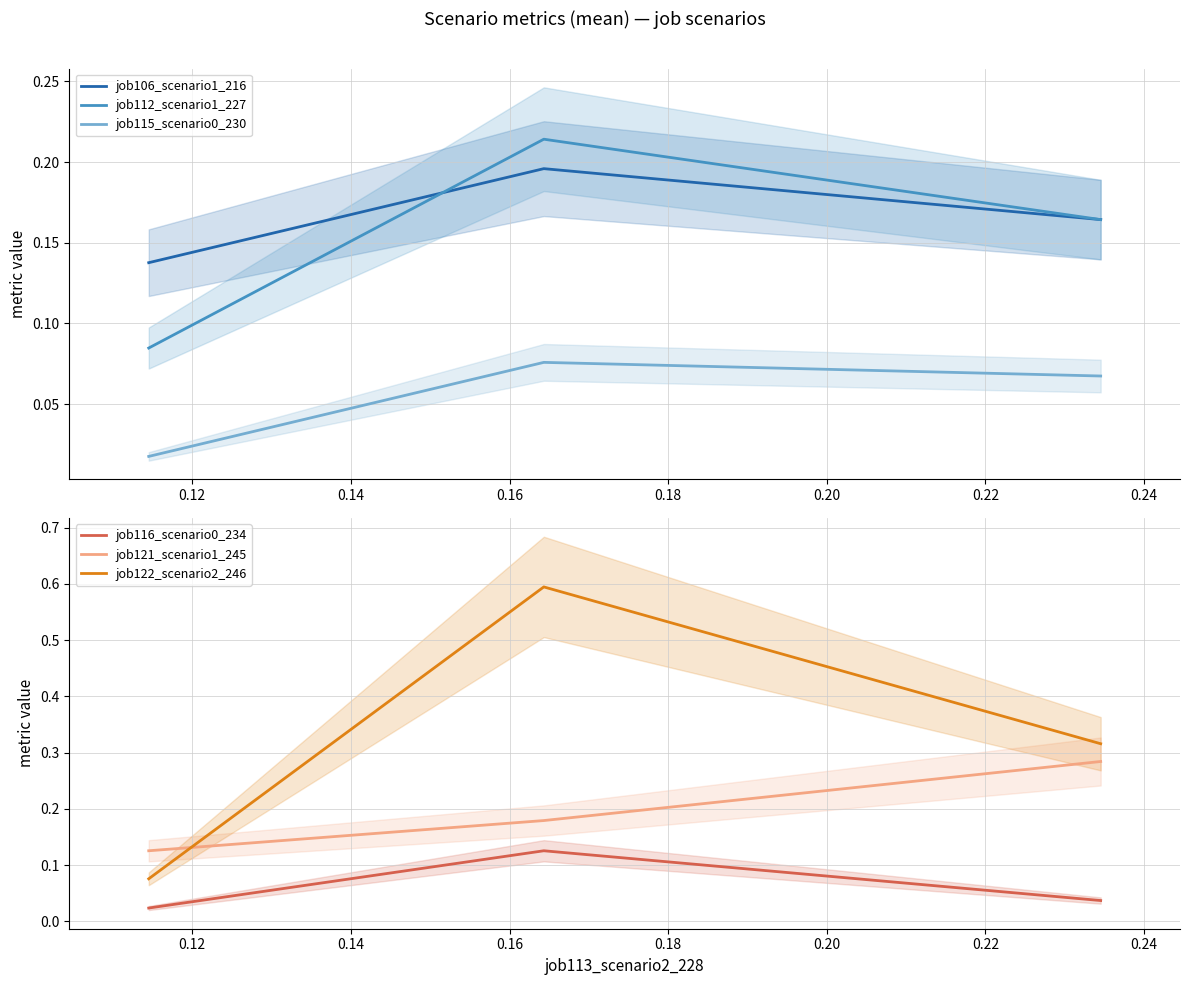

What is the maximum value for job122_scenario2_246?

0.6